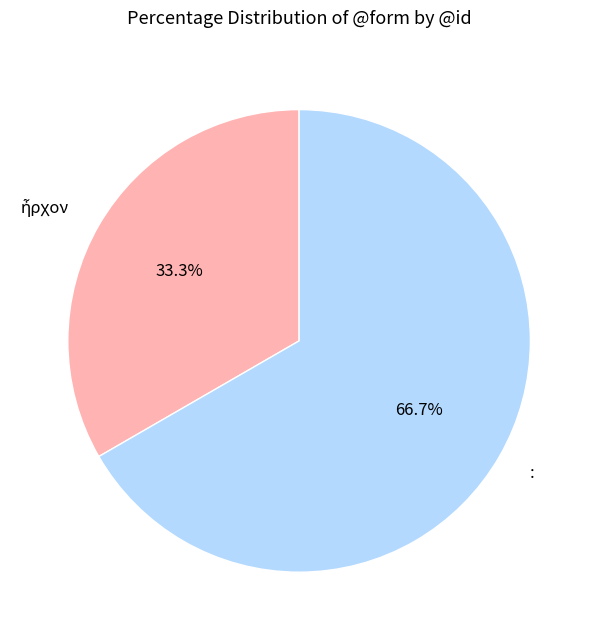

What is the majority slice?

: